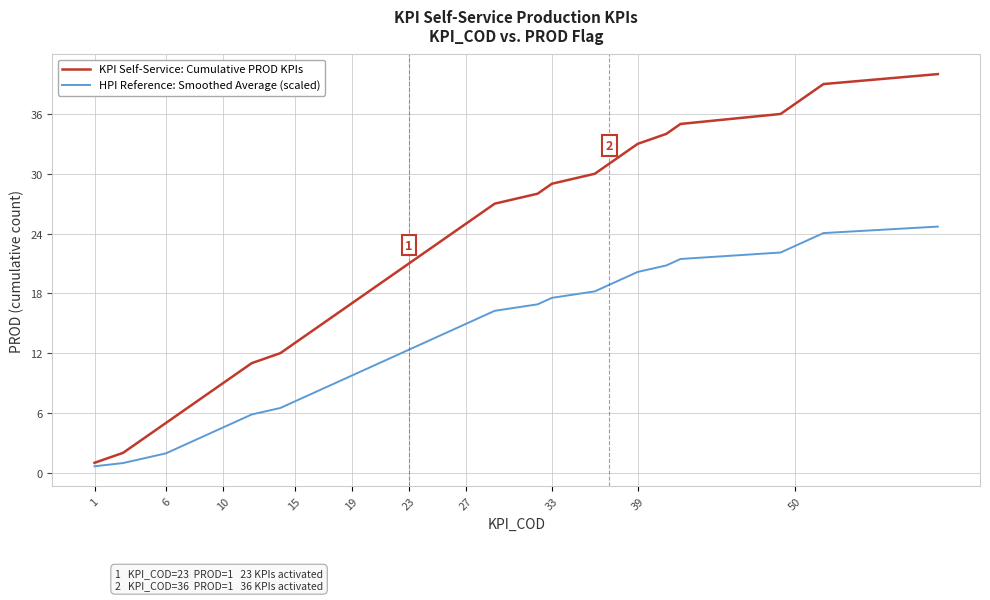

Which series has the largest total across all categories?

KPI Self-Service: Cumulative PROD KPIs